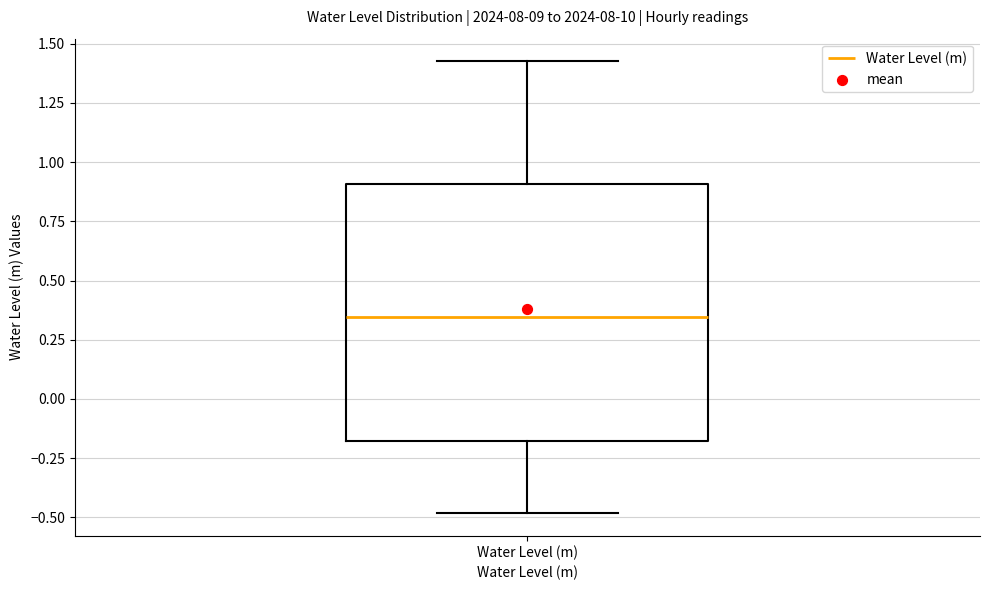

Transcribe this box plot: give where the median line is, the range the box spans, and where the two whiskers end, as read against the y-axis. The values are not printed on the chart, so give them approximately, as read against the axis.

median 0.35, box -0.20 to 0.90, whiskers -0.50 to 1.45